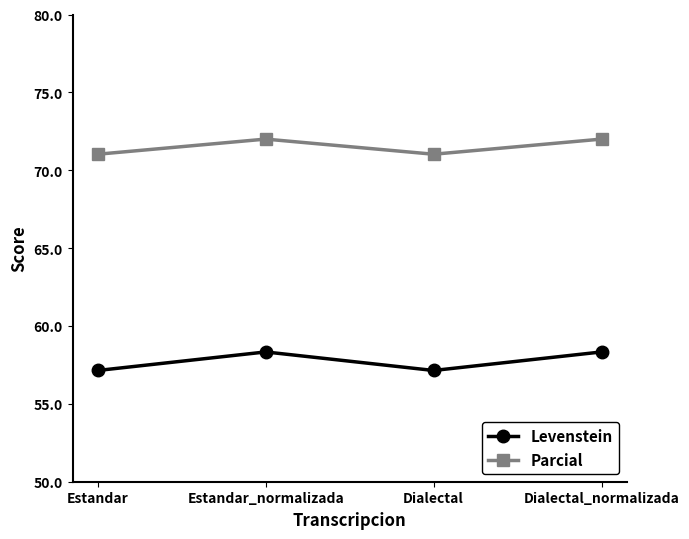

The Levenstein series shows 22.9 at Estandar. True or false?

False